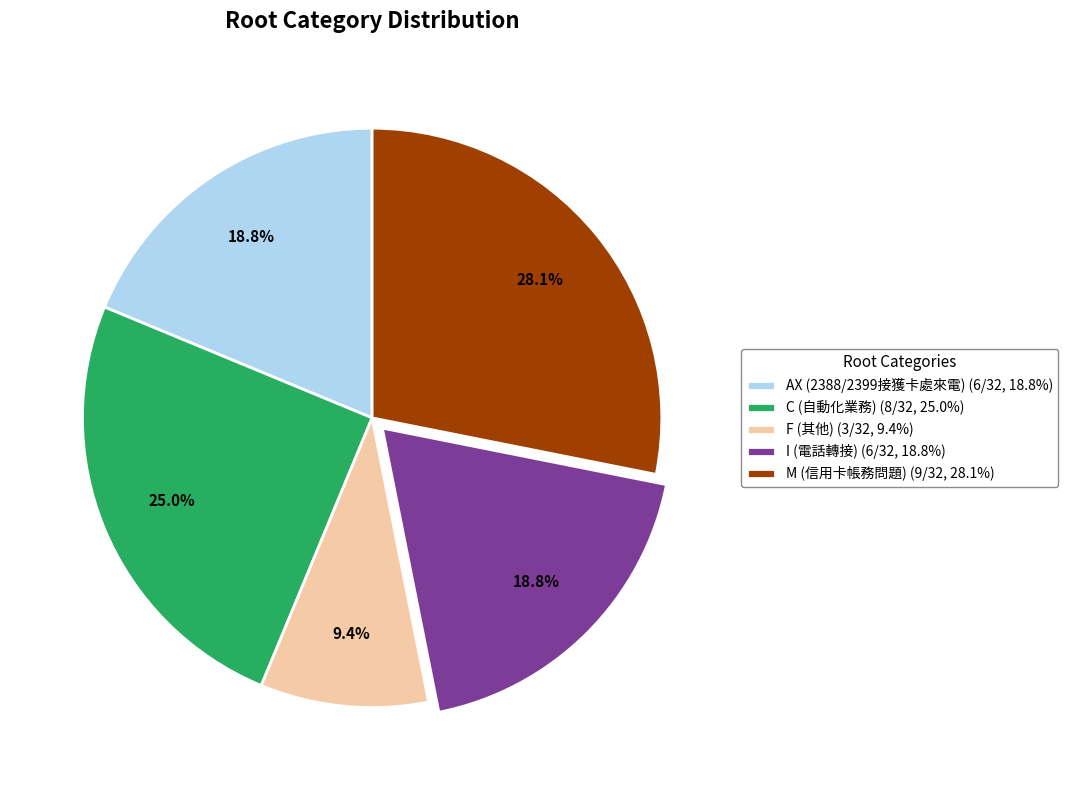

What percentage is NOT represented by F (其他) (3/32, 9.4%)?

90.6%